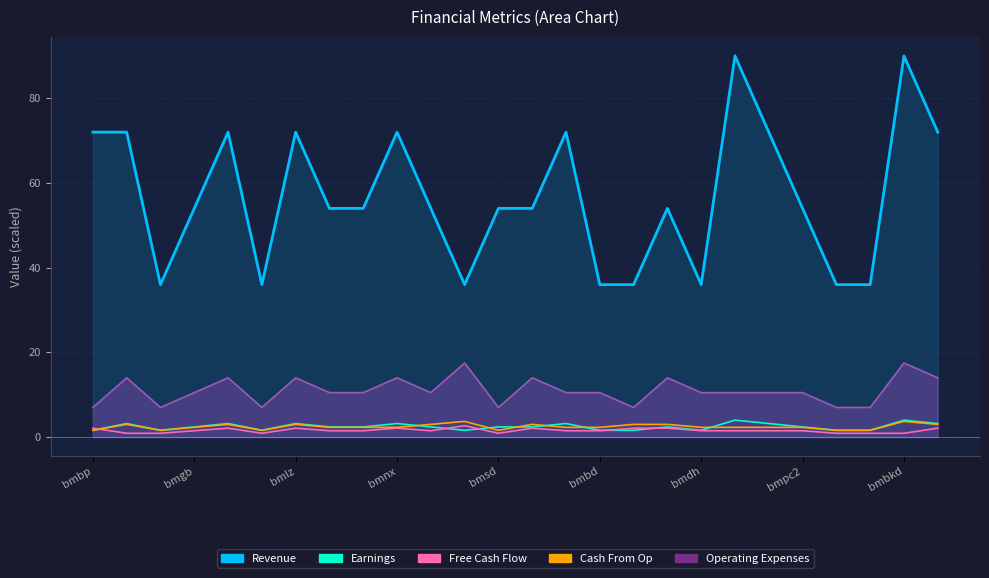

What is the average value of the Earnings series?

2.5